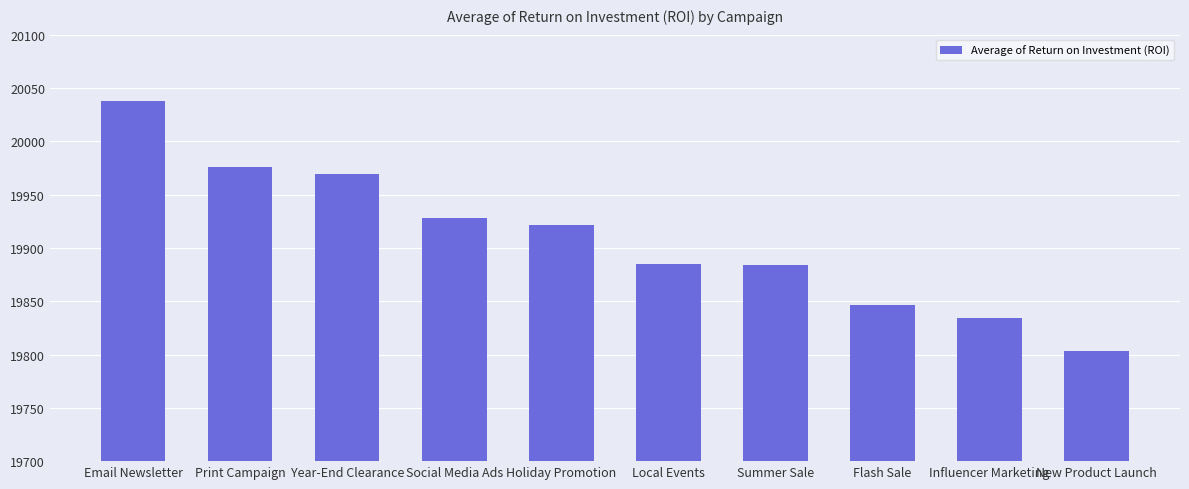

What is the label of the 8th bar from the left?

Flash Sale